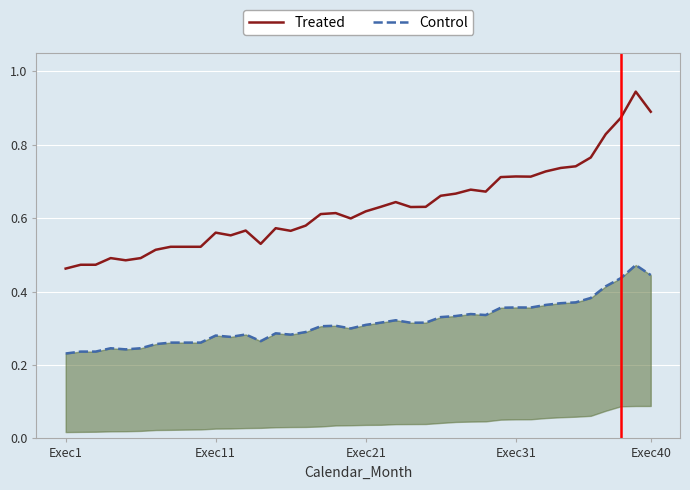

True or false: Control and Treated intersect in this chart.

False